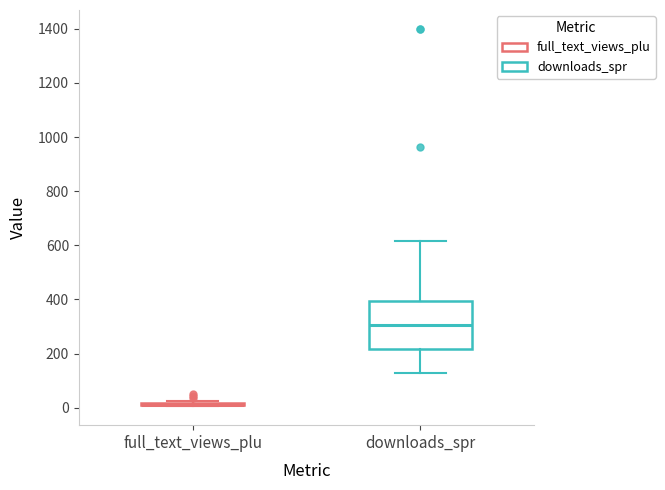

Where does the median line of the box for downloads_spr sit on the y-axis? The values are not printed on the chart, so give them approximately, as read against the axis.

300